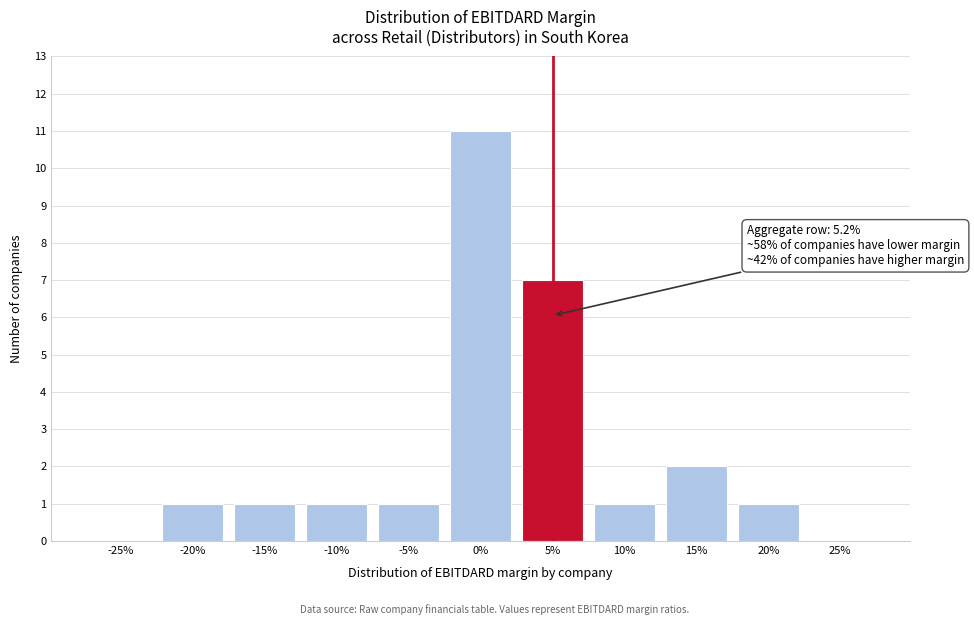

Reading left to right, extract all data points from this chart.

-25%=0	-20%=1	-15%=1	-10%=1	-5%=1	0%=11	5%=7	10%=1	15%=2	20%=1	25%=0